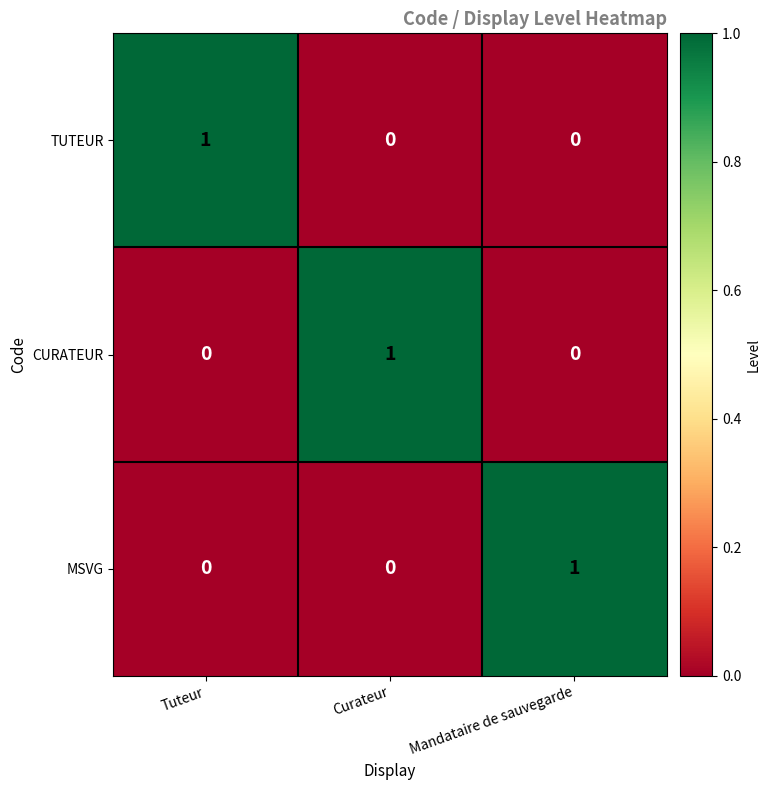

How many values in TUTEUR are above zero?

1